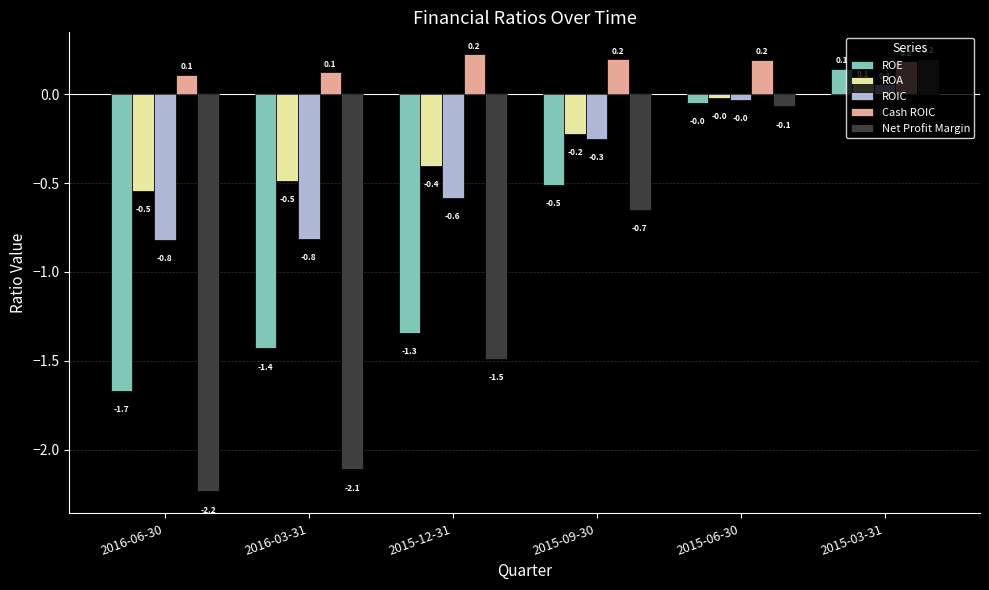

Rank the categories by ROE value from highest to lowest.

2015-03-31, 2015-06-30, 2015-09-30, 2015-12-31, 2016-03-31, 2016-06-30